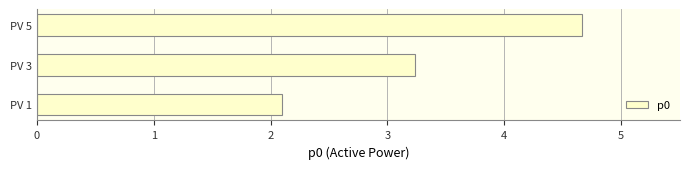

Is it true that the value at PV 1 is 3.7?

False